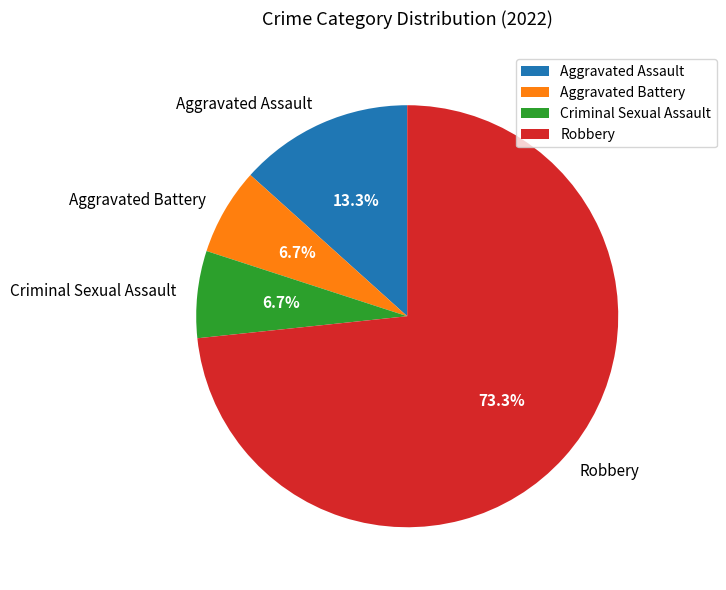

Does any single category account for the majority?

Yes